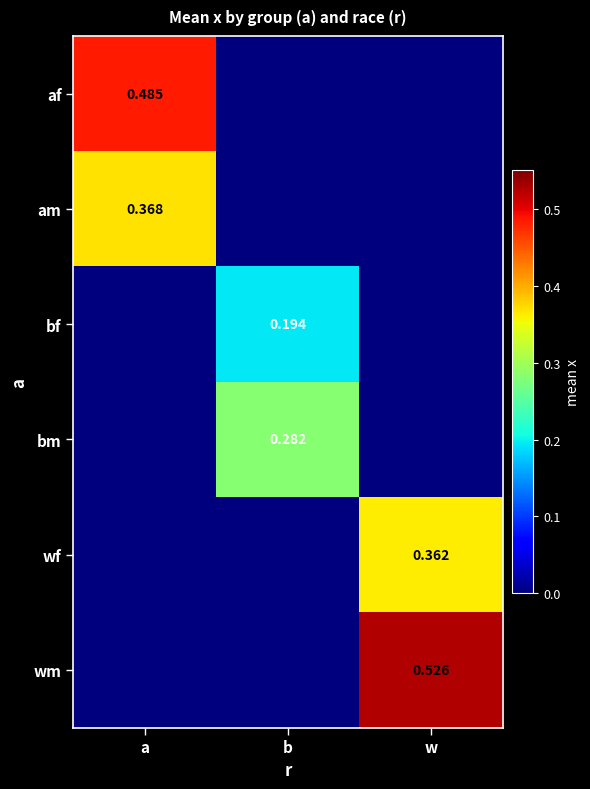

Which series has the largest range (max minus min)?

wm